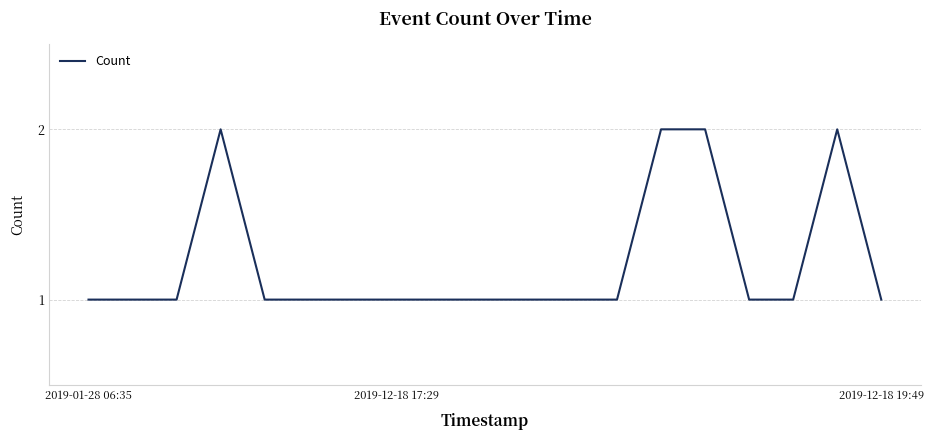

What is the sum of all values?

23